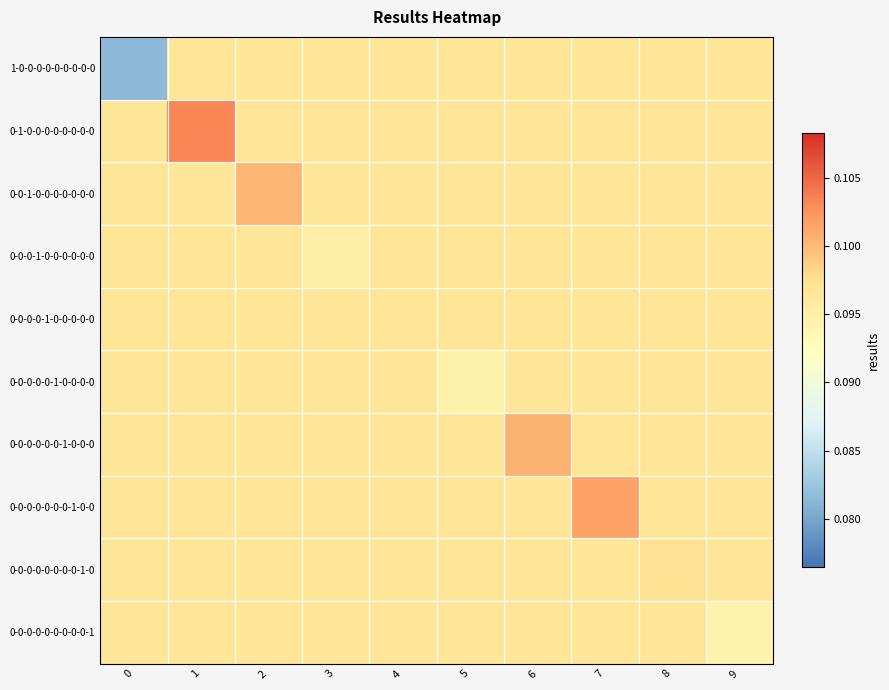

Which series has the widest spread of values?

row_0